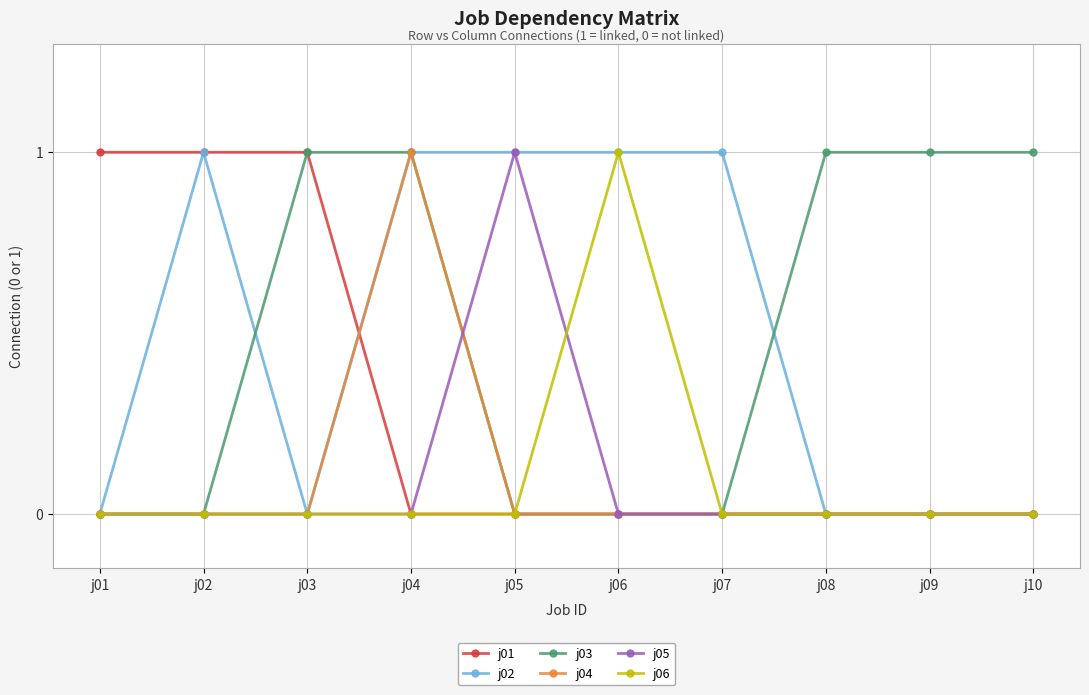

What is the total value across all series at j04?

3